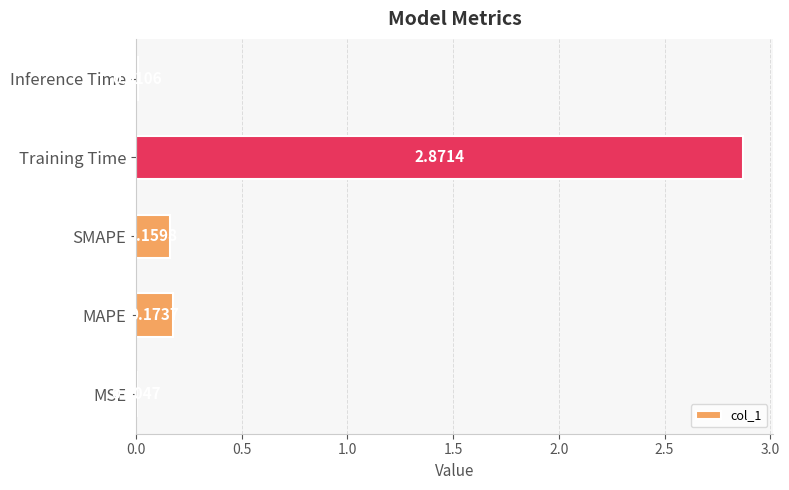

What is the change in value from MSE to Training Time?

+2.9